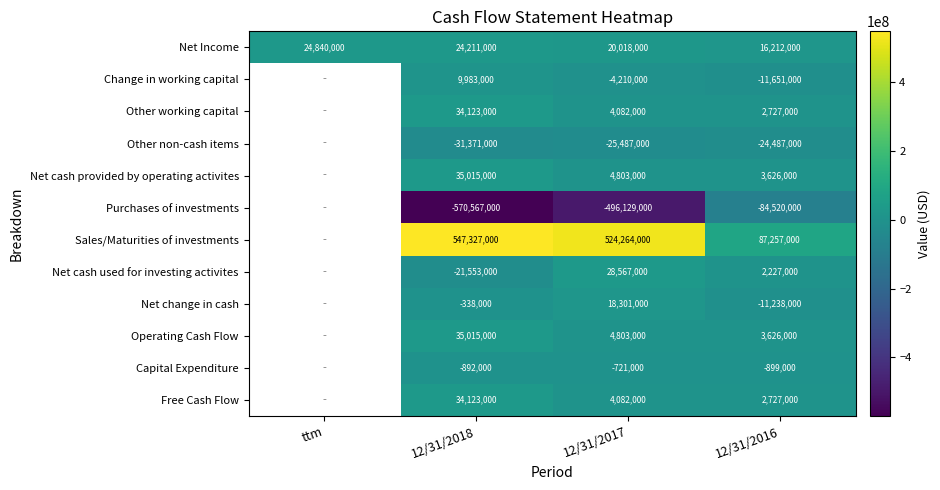

The value of Net cash provided by operating activites at 12/31/2018 is 24211796. True or false?

False